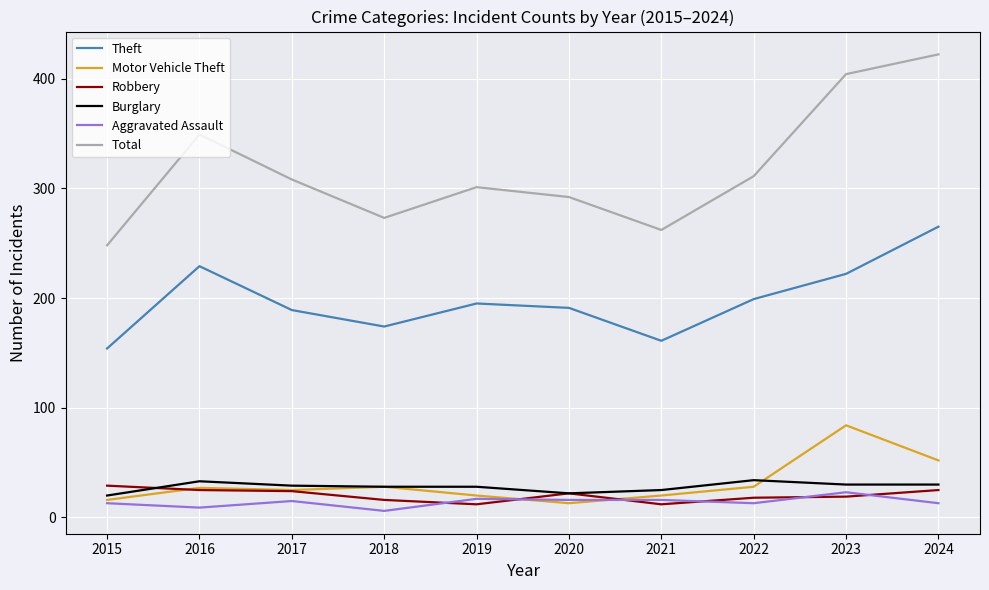

What is the approximate value of Burglary at 2023?

30